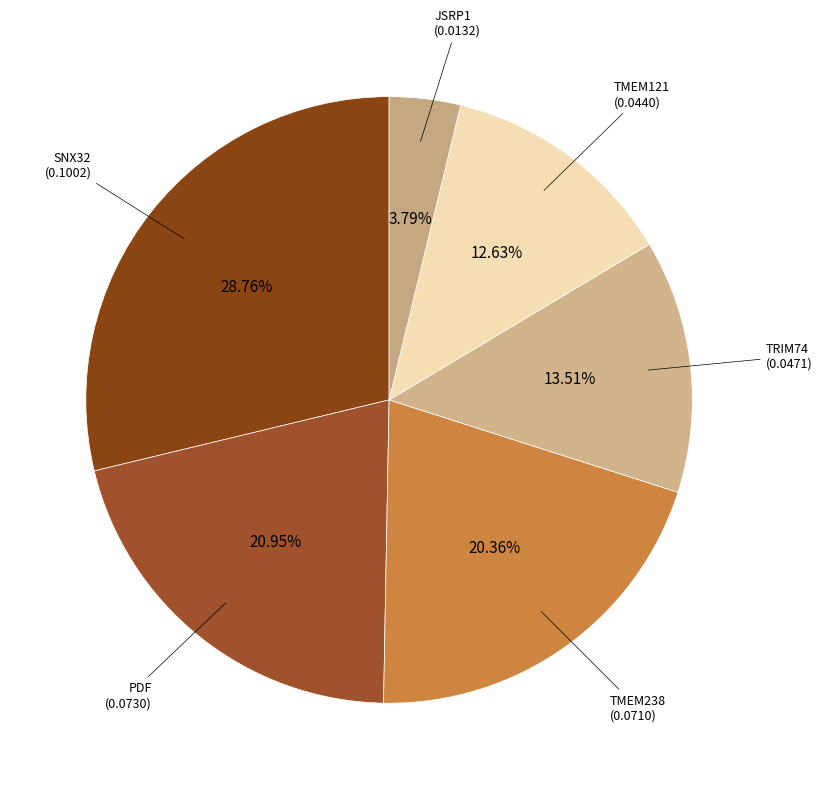

Rank the categories by value from highest to lowest.

SNX32, PDF, TMEM238, TRIM74, TMEM121, JSRP1